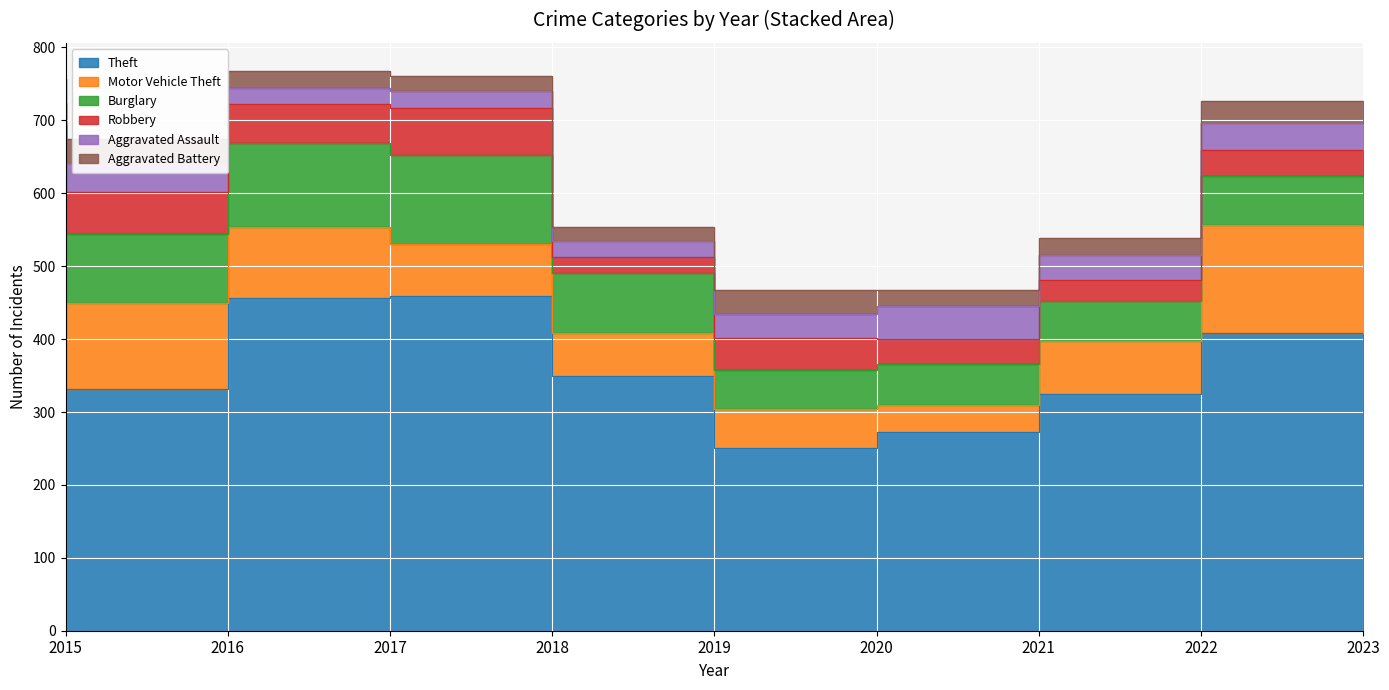

The value of Theft at 2023 is 408. True or false?

True